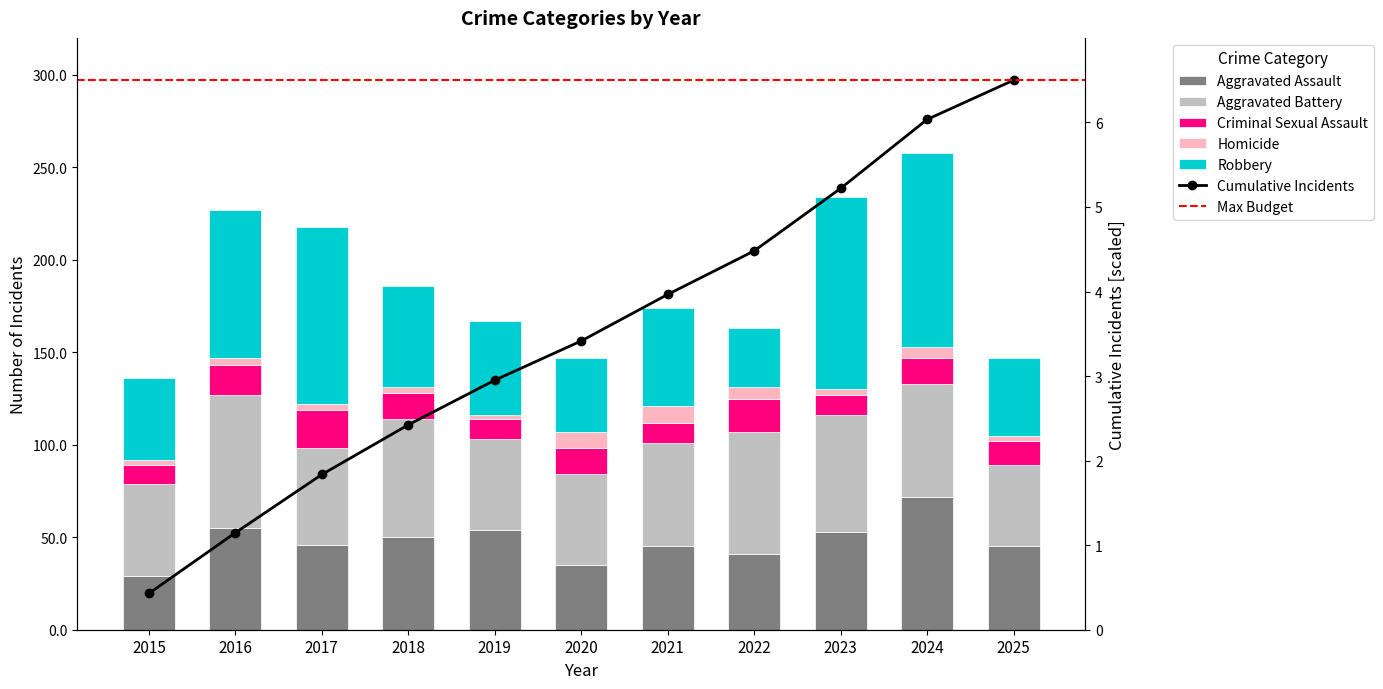

Which series has the largest range (max minus min)?

Robbery